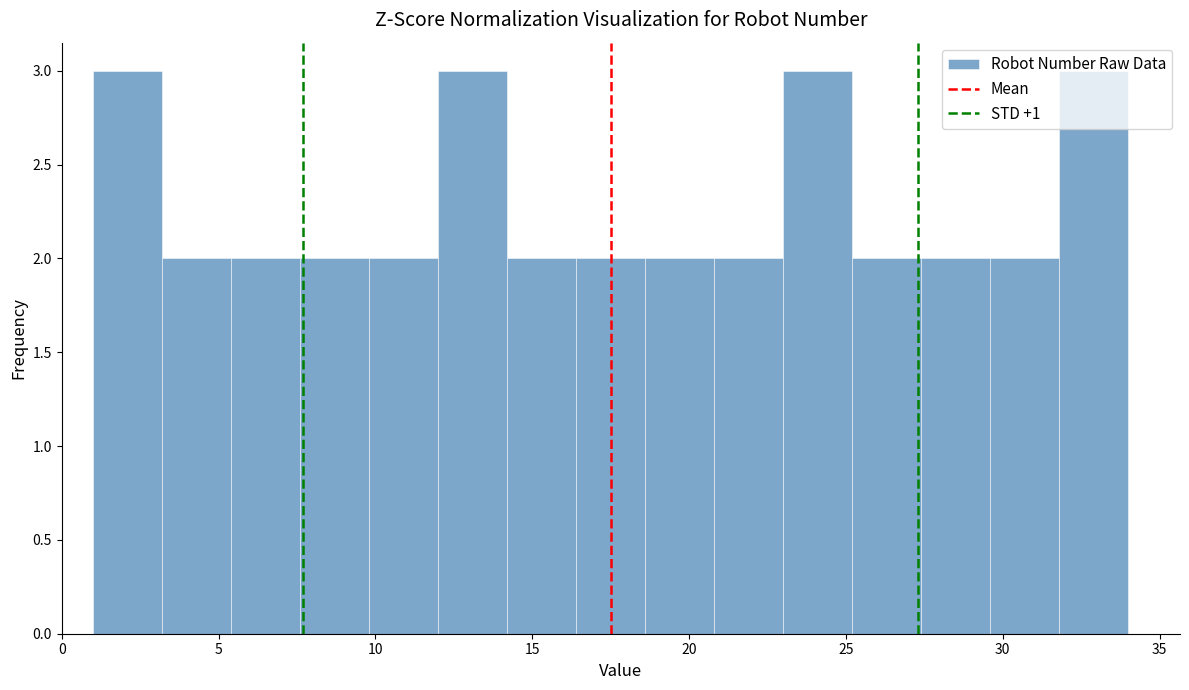

Reading left to right, list every bar in this chart as the range it spans on the x-axis followed by its height. Neither the bar edges nor the heights are printed on the chart, so give them approximately, as read against the axes.

1.0 to 3.2: 3
3.2 to 5.4: 2
5.4 to 7.6: 2
7.6 to 9.8: 2
9.8 to 12.0: 2
12.0 to 14.2: 3
14.2 to 16.4: 2
16.4 to 18.6: 2
18.6 to 20.8: 2
20.8 to 23.0: 2
23.0 to 25.2: 3
25.2 to 27.4: 2
27.4 to 29.6: 2
29.6 to 31.8: 2
31.8 to 34.0: 3